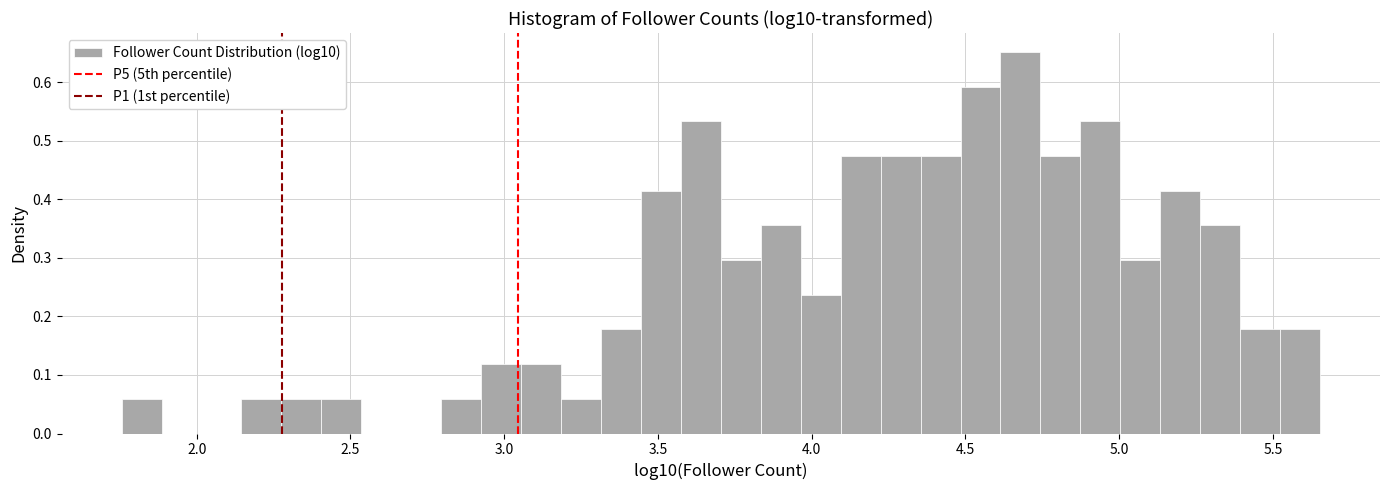

Around what value on the x-axis is the tallest bar? Give the approximate position of its centre, as read against the axis.

4.70